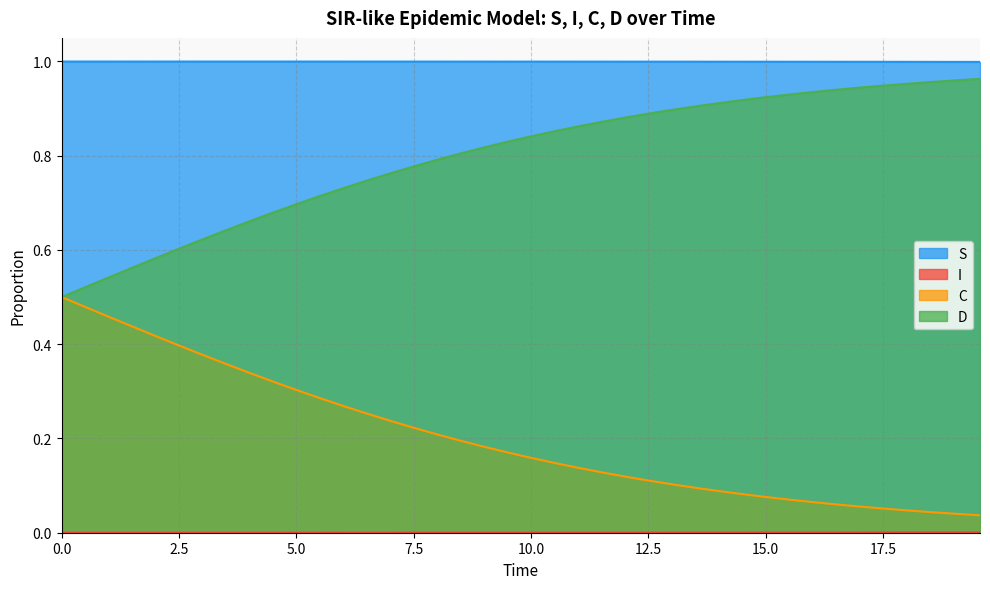

Reading left to right, extract all data points from this chart.

S: 1.0	1.0	1.0	1.0	1.0	1.0	1.0	1.0	1.0	1.0	1.0	1.0	1.0	1.0	1.0	1.0	1.0	1.0	1.0	1.0	1.0	1.0	1.0	1.0	1.0	1.0	1.0	1.0	1.0	1.0	1.0	1.0	1.0	1.0	1.0	1.0	1.0	1.0	1.0	1.0
I: 0.0	0.0	0.0	0.0	0.0	0.0	0.0	0.0	0.0	0.0	0.0	0.0	0.0	0.0	0.0	0.0	0.0	0.0	0.0	0.0	0.0	0.0	0.0	0.0	0.0	0.0	0.0	0.0	0.0	0.0	0.0	0.0	0.0	0.0	0.0	0.0	0.0	0.0	0.0	0.0
C: 0.5	0.5	0.5	0.4	0.4	0.4	0.4	0.4	0.3	0.3	0.3	0.3	0.3	0.3	0.2	0.2	0.2	0.2	0.2	0.2	0.2	0.1	0.1	0.1	0.1	0.1	0.1	0.1	0.1	0.1	0.1	0.1	0.1	0.1	0.1	0.1	0.0	0.0	0.0	0.0
D: 0.5	0.5	0.5	0.6	0.6	0.6	0.6	0.6	0.7	0.7	0.7	0.7	0.7	0.7	0.8	0.8	0.8	0.8	0.8	0.8	0.8	0.9	0.9	0.9	0.9	0.9	0.9	0.9	0.9	0.9	0.9	0.9	0.9	0.9	0.9	0.9	1.0	1.0	1.0	1.0